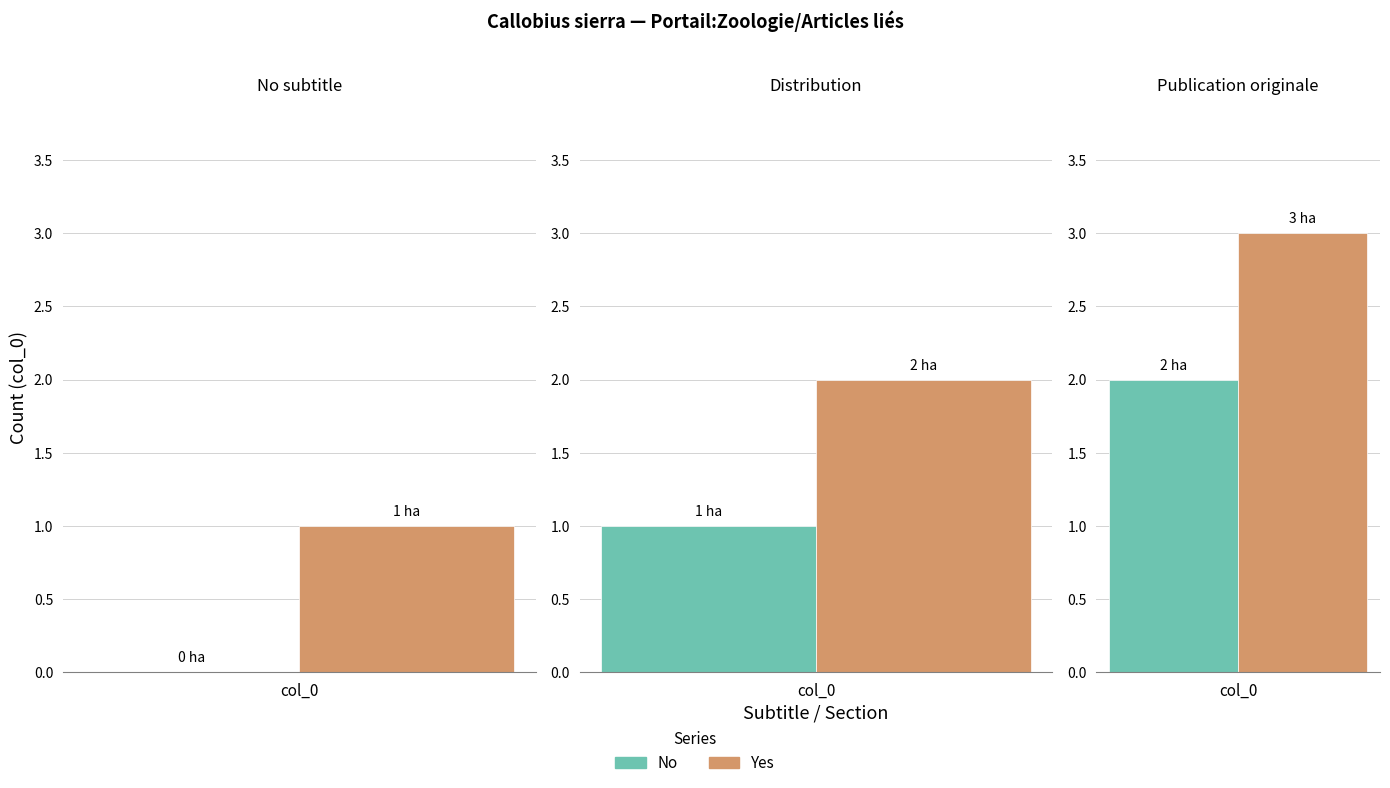

Are the bars grouped side by side (vs. stacked)?

Yes